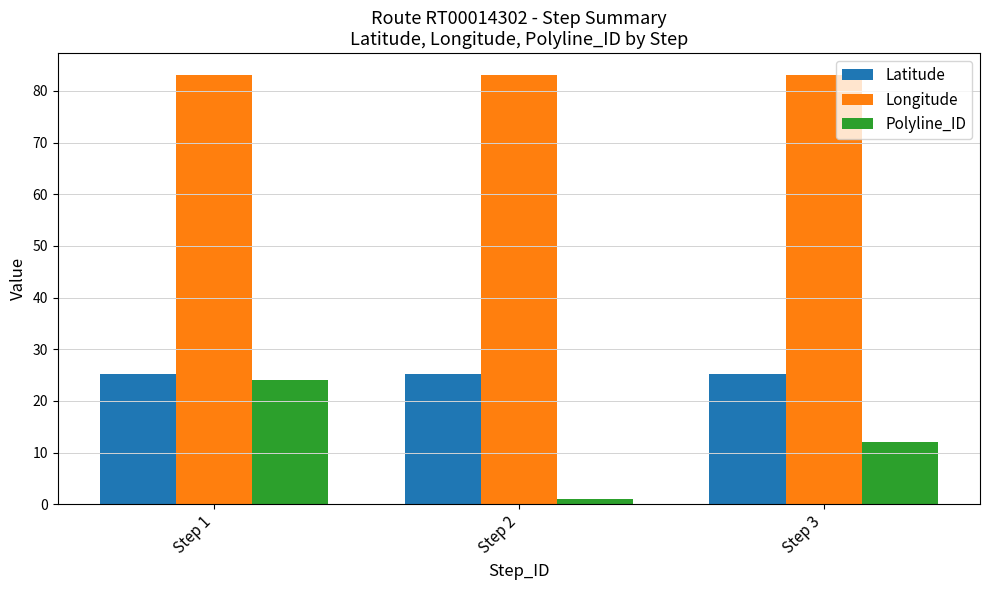

What is the difference between the Polyline_ID values at Step 2 and Step 1?

23.0